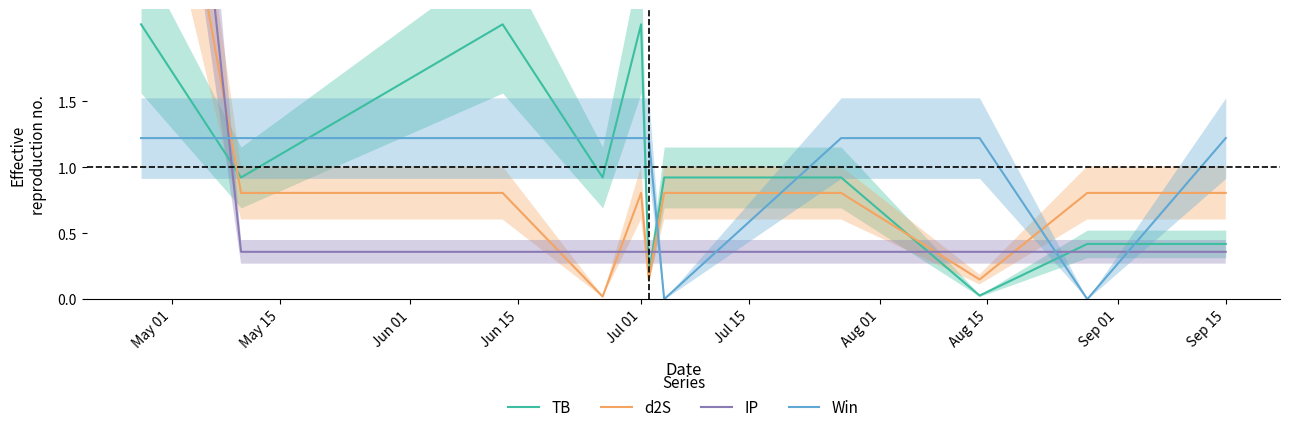

Which series ends up on top after the final intersection of TB and Win?

Win